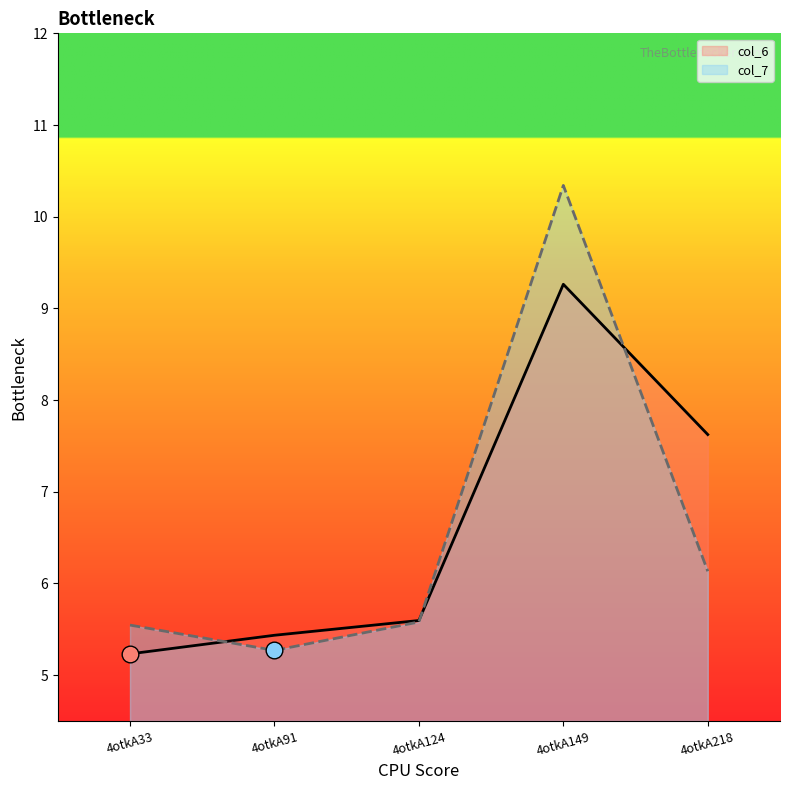

Reading left to right, transcribe all the data shown in this chart.

col_6: 4otkA33=5.2	4otkA91=5.4	4otkA124=5.6	4otkA149=9.3	4otkA218=7.6
col_7: 4otkA33=5.5	4otkA91=5.3	4otkA124=5.6	4otkA149=10.3	4otkA218=6.1